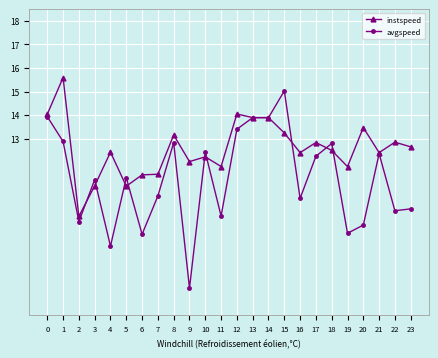

Which series has the widest spread of values?

avgspeed